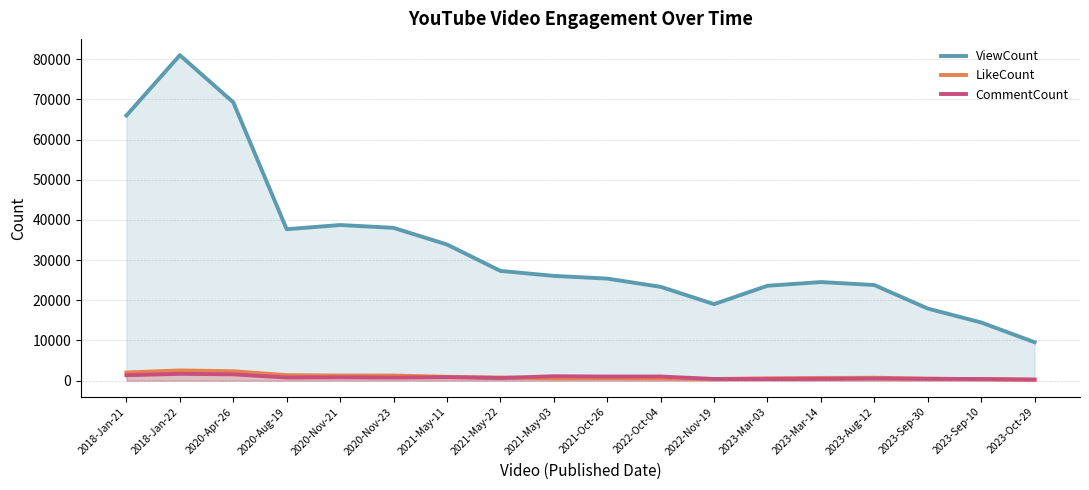

What is the average value of the LikeCount series?

983.0